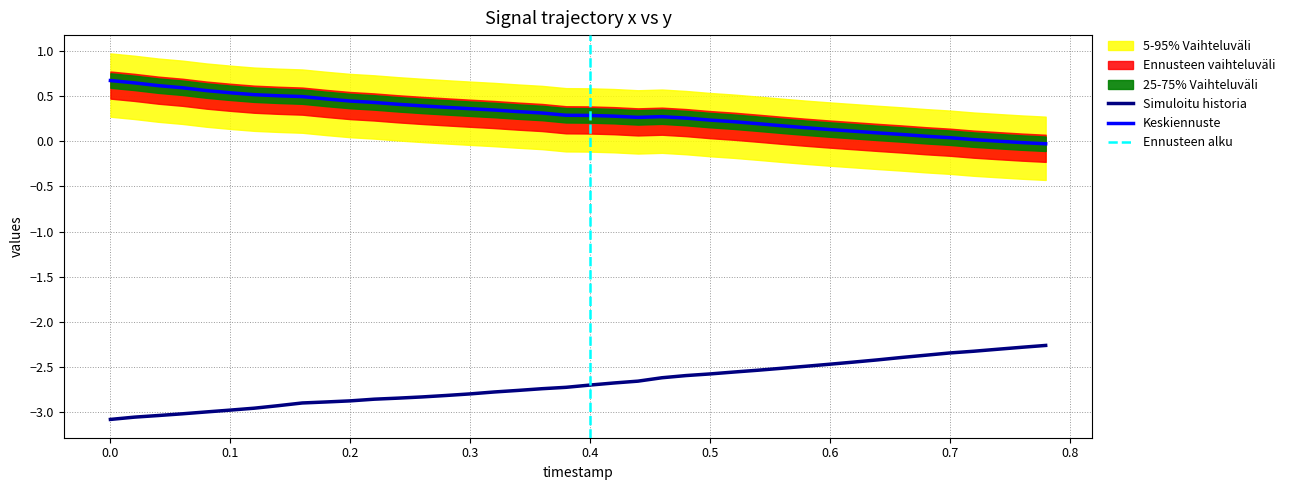

How many data points in y_lower are less than 0?

13